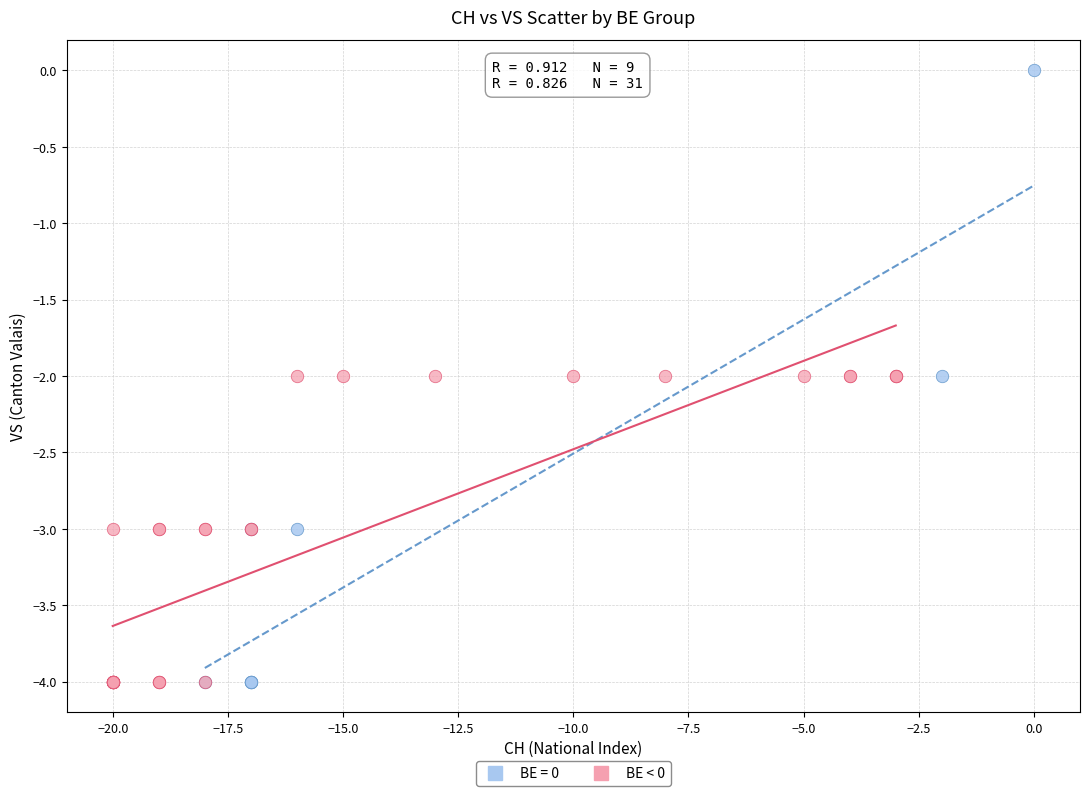

Which series has the largest Y range (max minus min)?

BE = 0